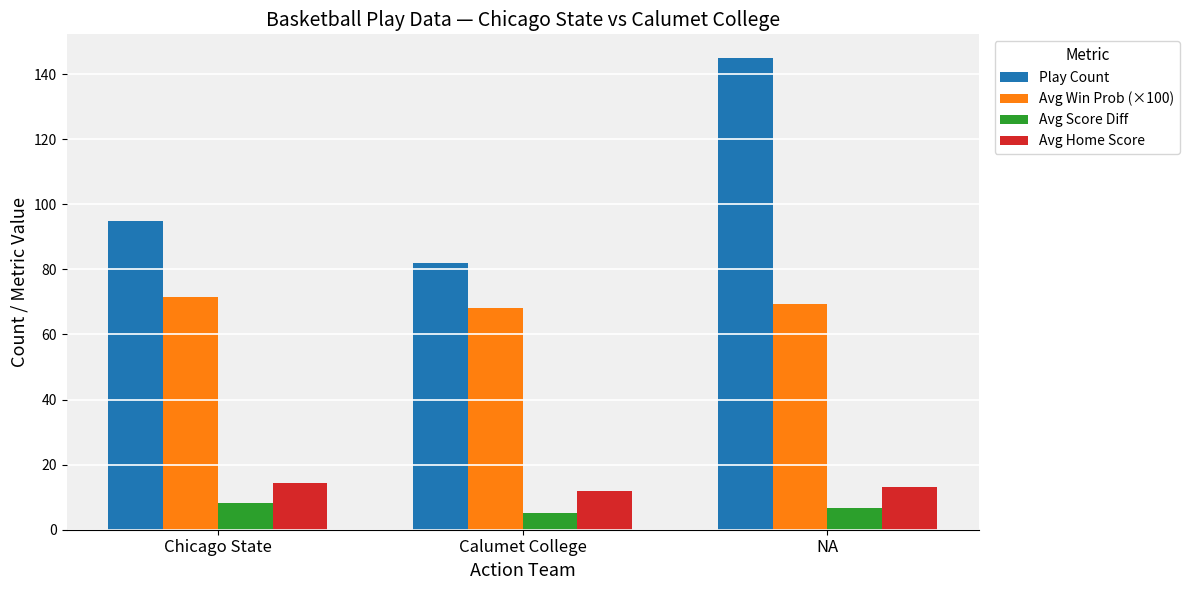

Rank the series at NA from highest to lowest value.

Play Count, Avg Win Prob (×100), Avg Home Score, Avg Score Diff